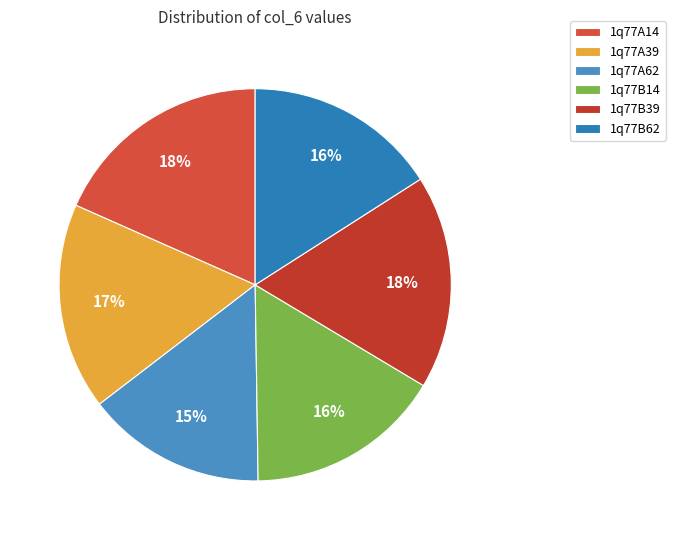

How much of the chart is everything except 1q77A14?

81.6%